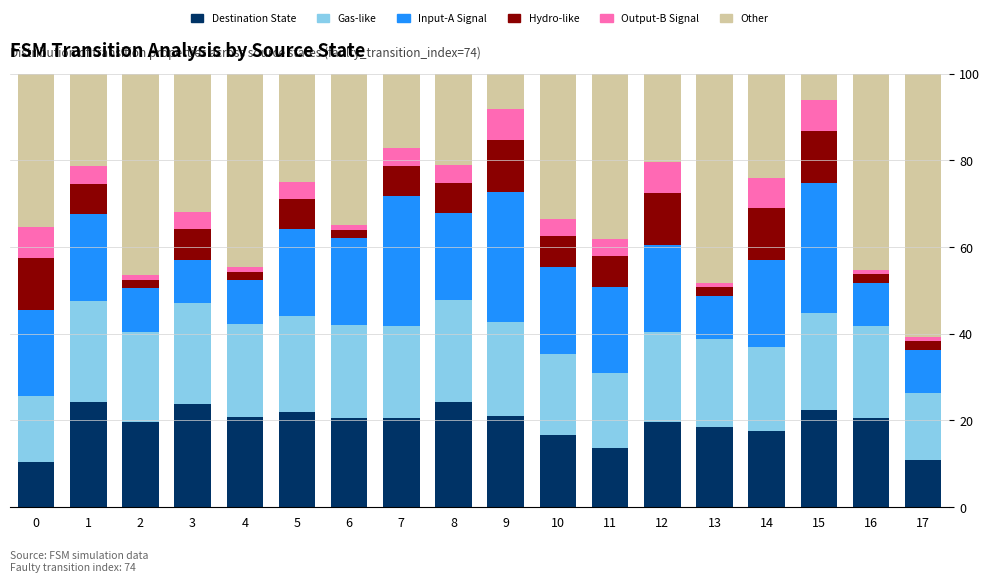

What is the maximum value for Destination State?

24.3